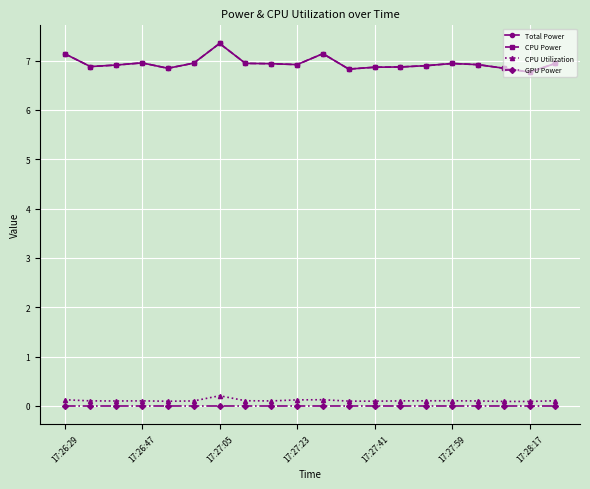

Is this an area chart (filled region under the line)?

No